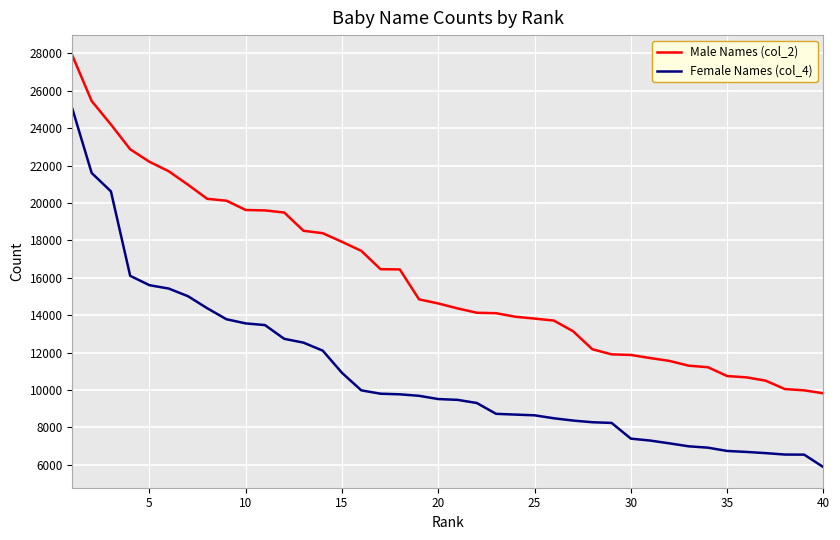

Which series has the largest total across all categories?

Male Names (col_2)